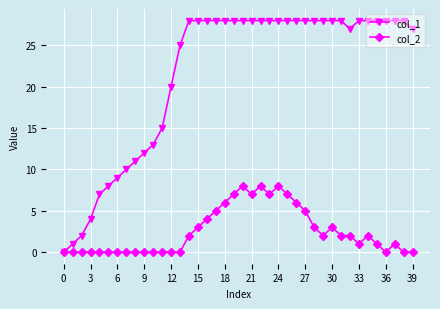

Which series has the widest spread of values?

col_1